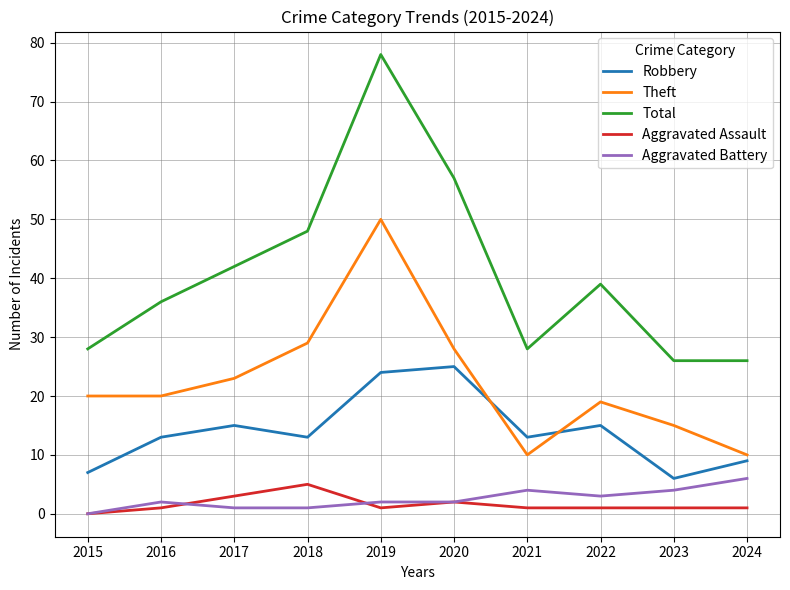

Reading left to right, extract all data points from this chart.

Robbery: 7	13	15	13	24	25	13	15	6	9
Theft: 20	20	23	29	50	28	10	19	15	10
Total: 28	36	42	48	78	57	28	39	26	26
Aggravated Assault: 0	1	3	5	1	2	1	1	1	1
Aggravated Battery: 0	2	1	1	2	2	4	3	4	6